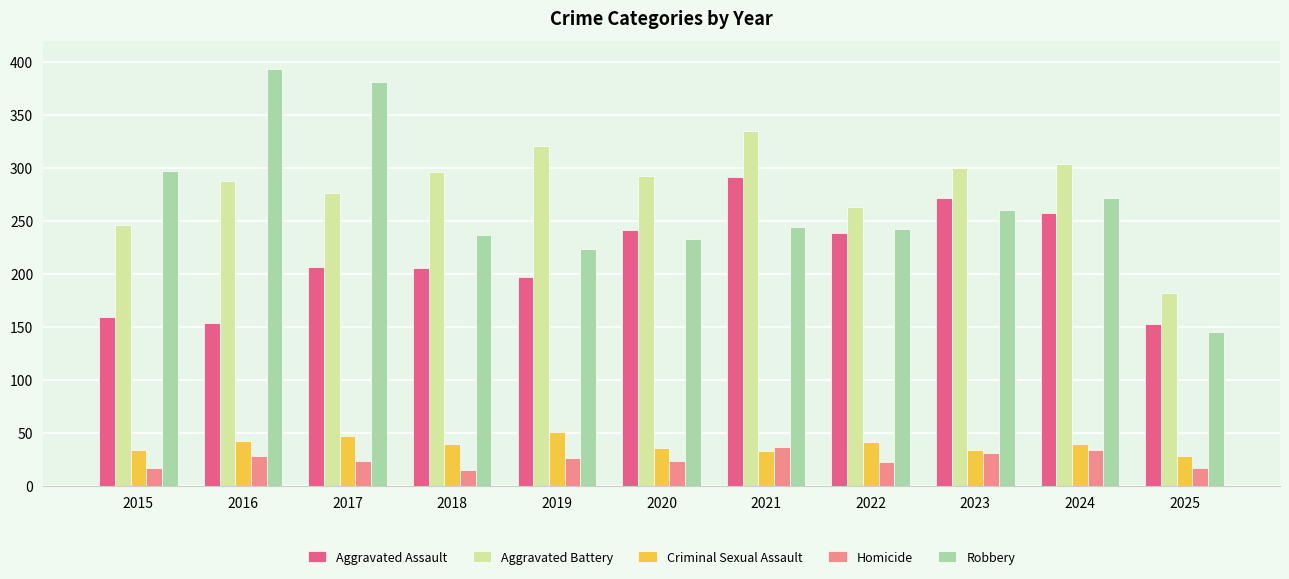

Is the value of Aggravated Battery at 2020 greater than the value of Robbery at 2016?

No